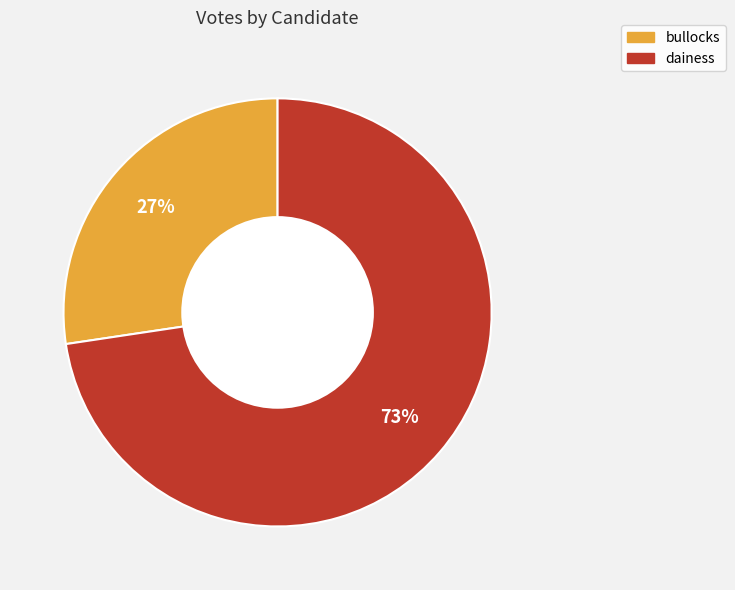

Is there any slice that represents more than half of the pie?

Yes